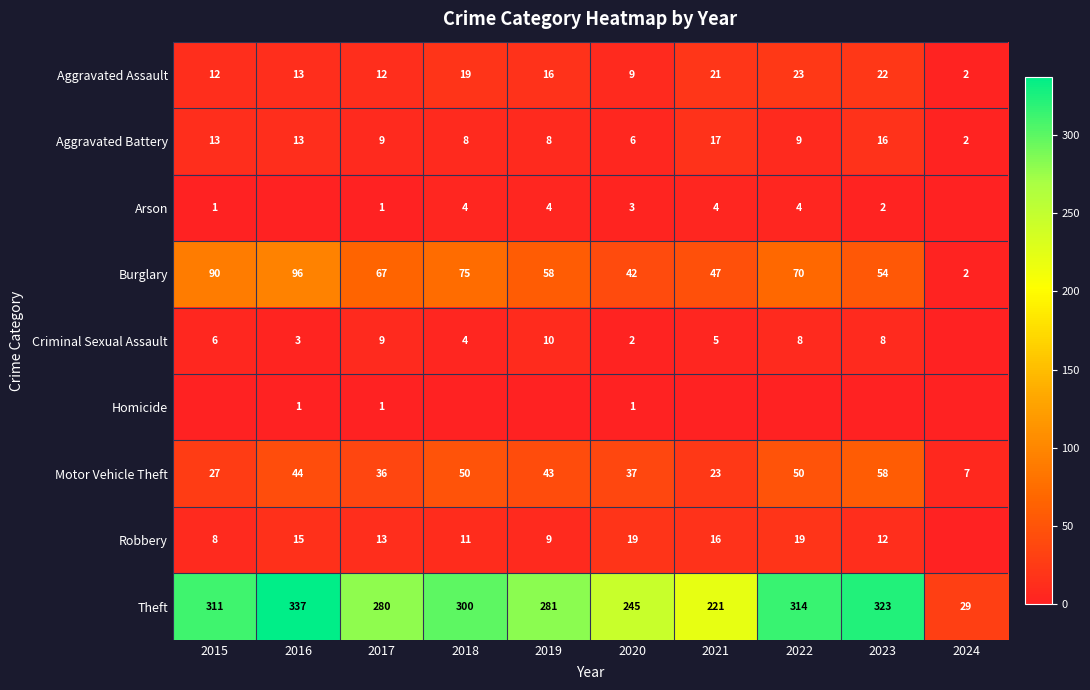

What is the average value of the Motor Vehicle Theft series?

38